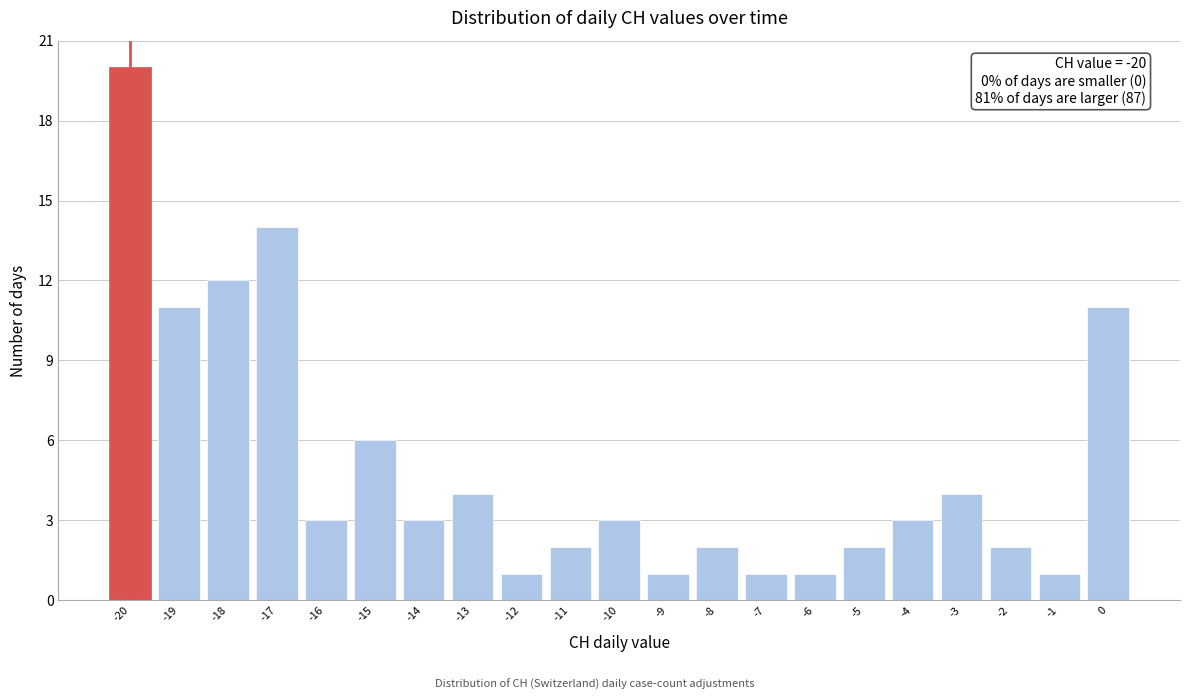

Over which range of the x-axis is the bar tallest?

-20.5 to -19.5